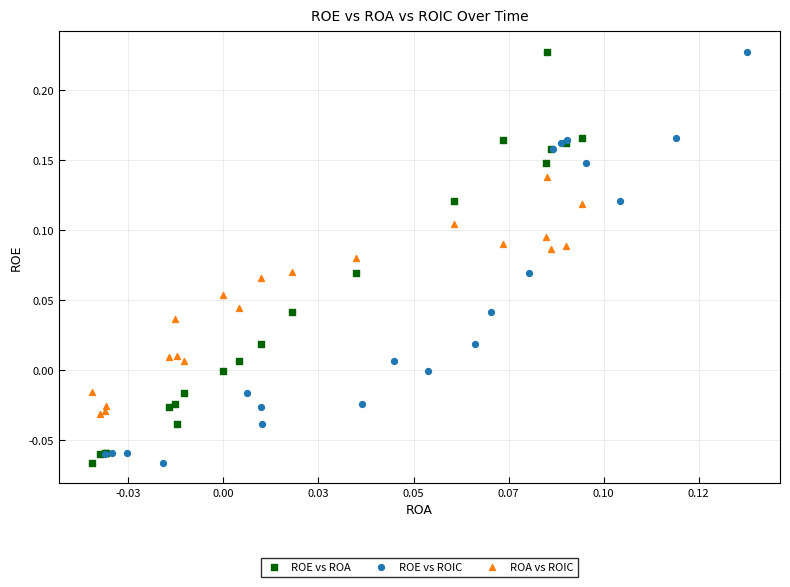

What are all the series names shown in the legend?

ROE vs ROA, ROE vs ROIC, ROA vs ROIC